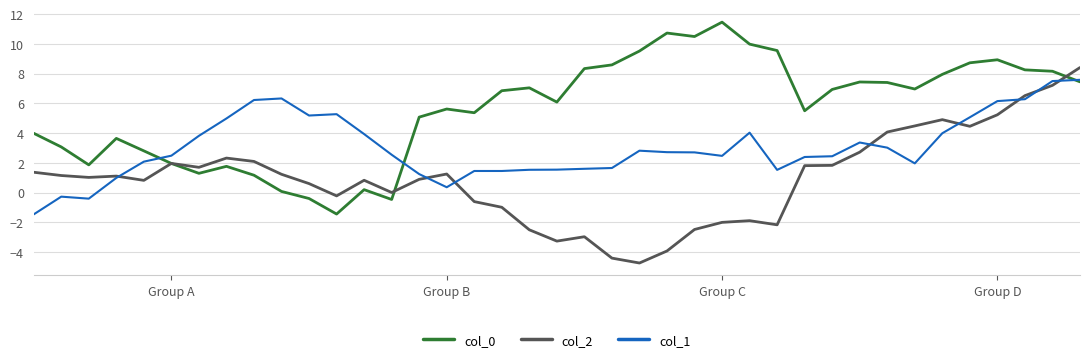

What is the highest value of the col_0 series?

11.5